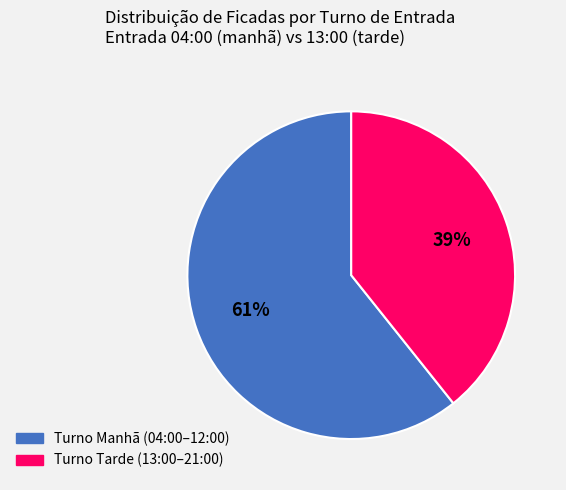

To the nearest percent, what is the average slice percentage?

50%